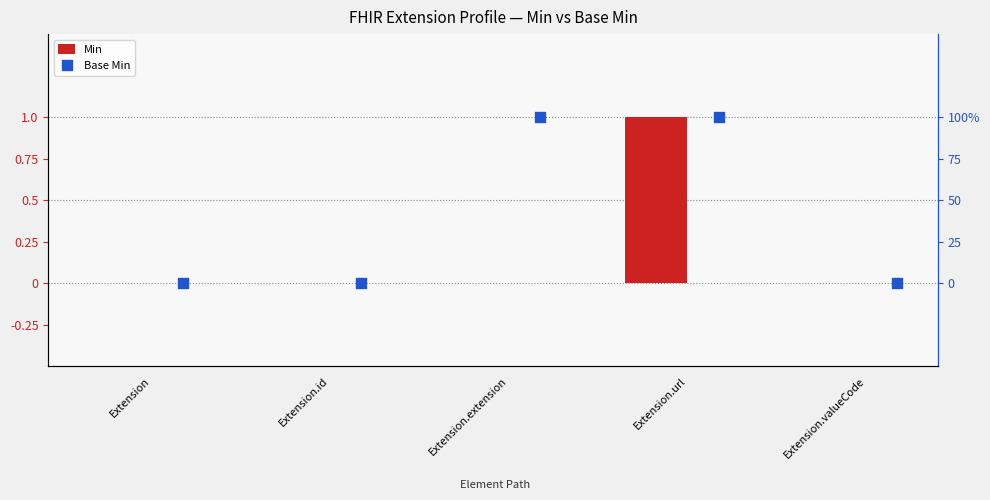

Which series has the largest Y range (max minus min)?

Min